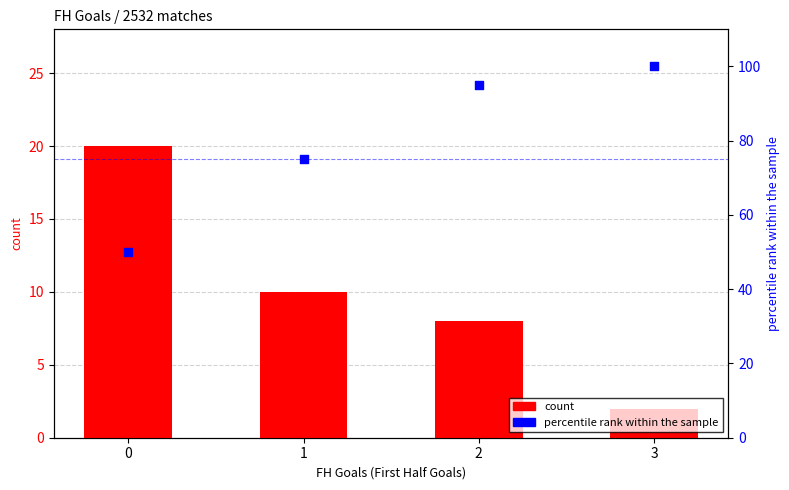

Which series reaches the minimum Y coordinate?

count